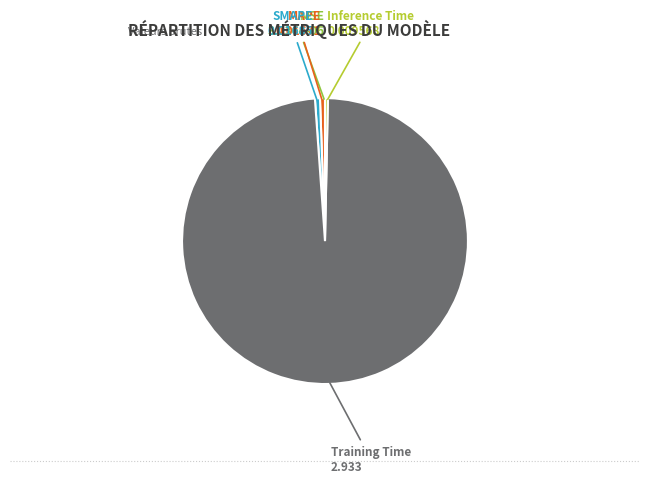

Is there a majority slice in this chart?

Yes